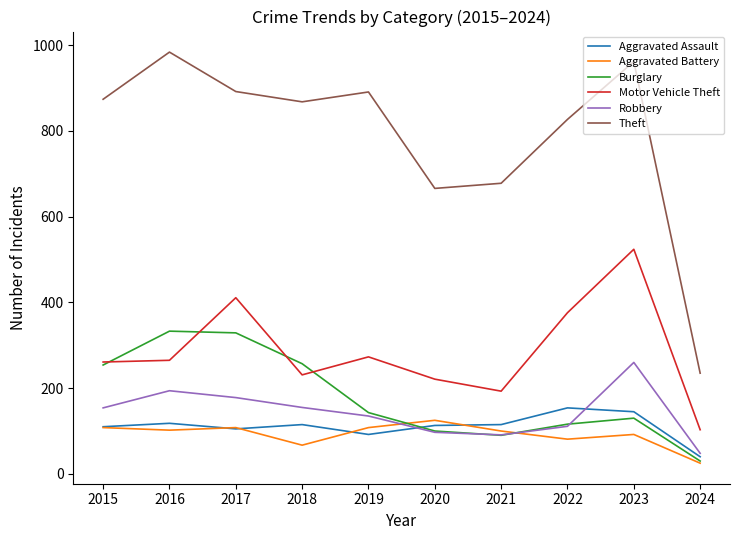

Which series changed the most between 2020 and 2022?

Theft